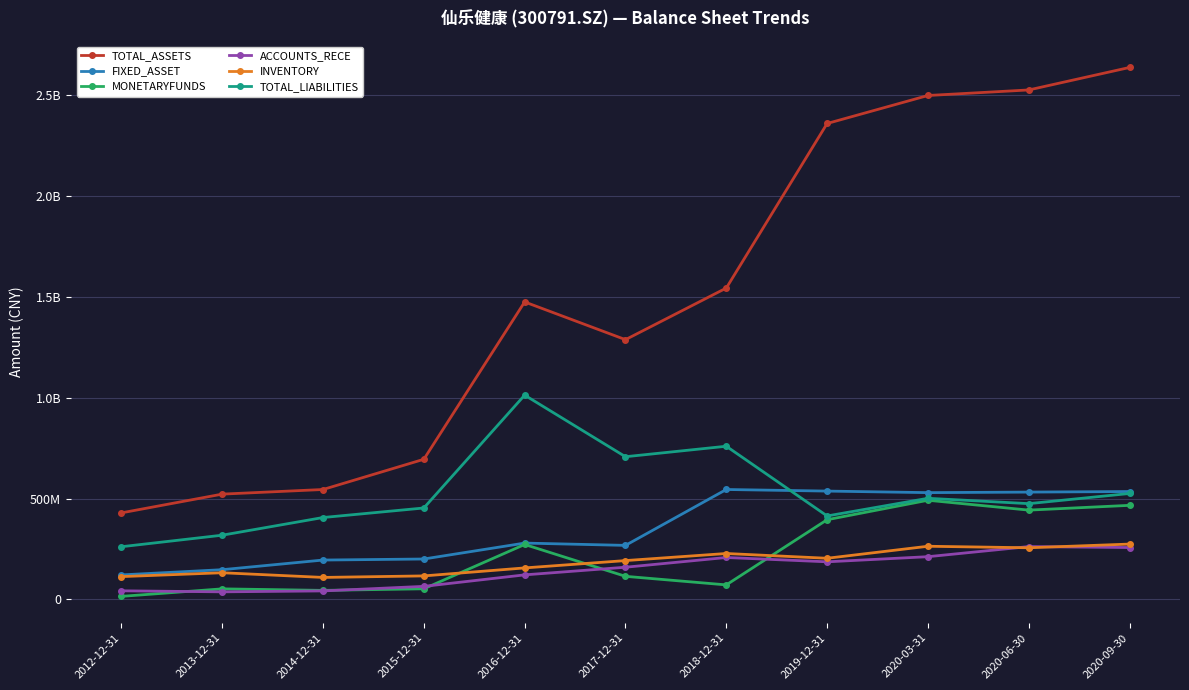

List the labels in order of TOTAL_ASSETS value, largest first.

2020-09-30, 2020-06-30, 2020-03-31, 2019-12-31, 2018-12-31, 2016-12-31, 2017-12-31, 2015-12-31, 2014-12-31, 2013-12-31, 2012-12-31